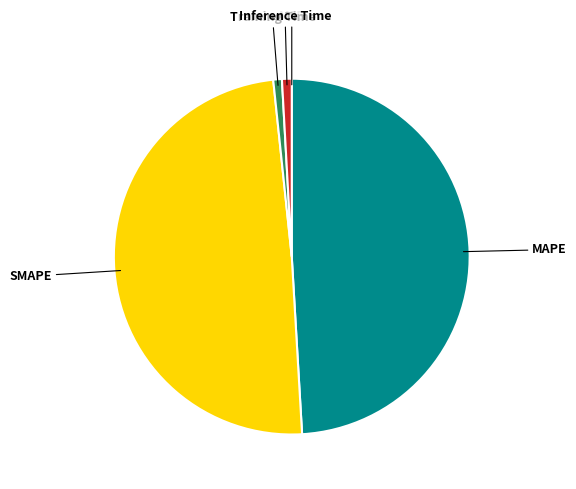

Between Training Time and MAPE, which is larger?

MAPE